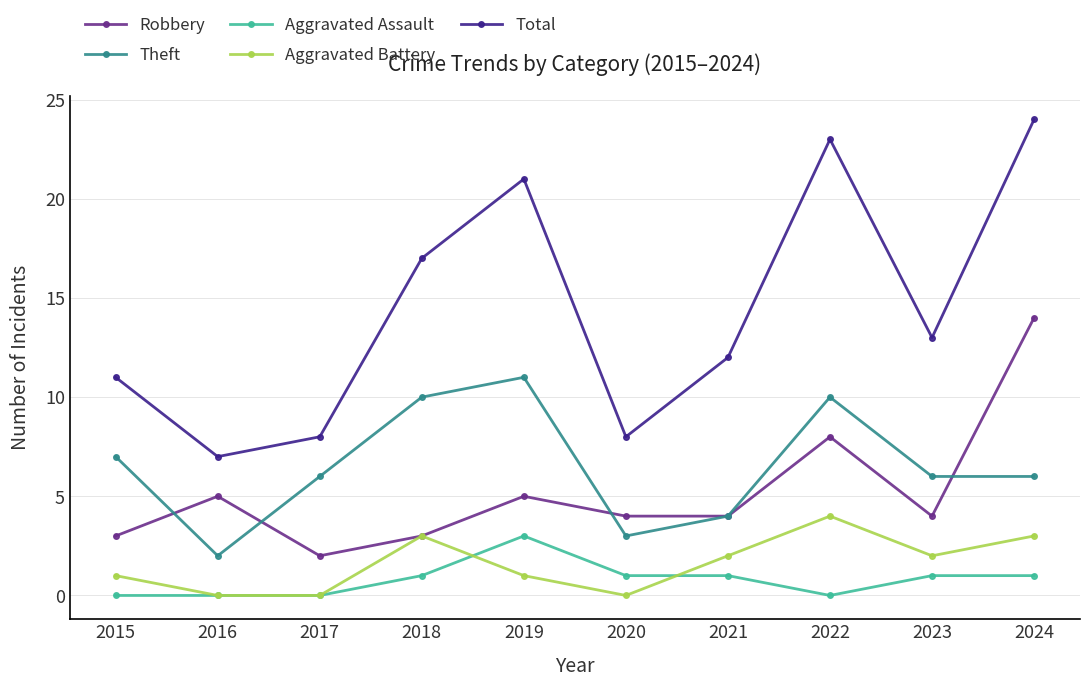

Rank the series at 2019 from lowest to highest value.

Aggravated Battery, Aggravated Assault, Robbery, Theft, Total